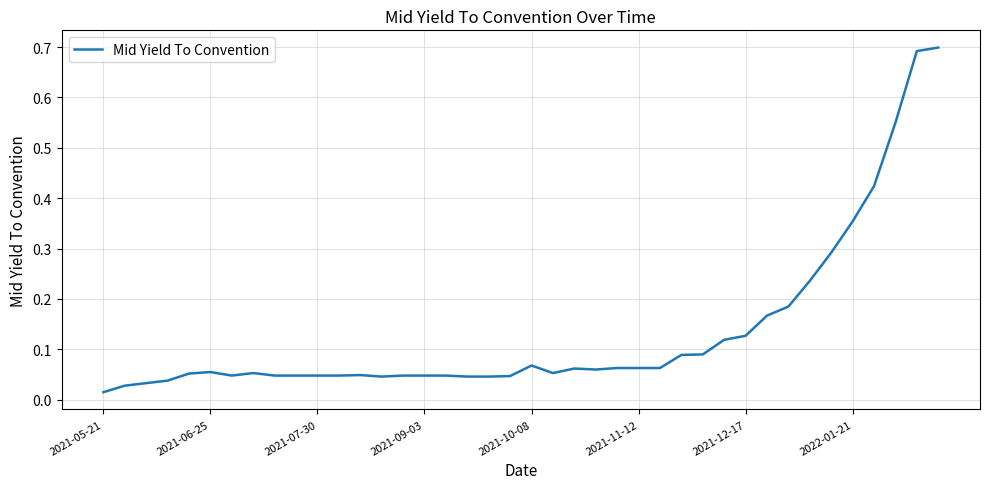

Count the number of categories in the chart.

40